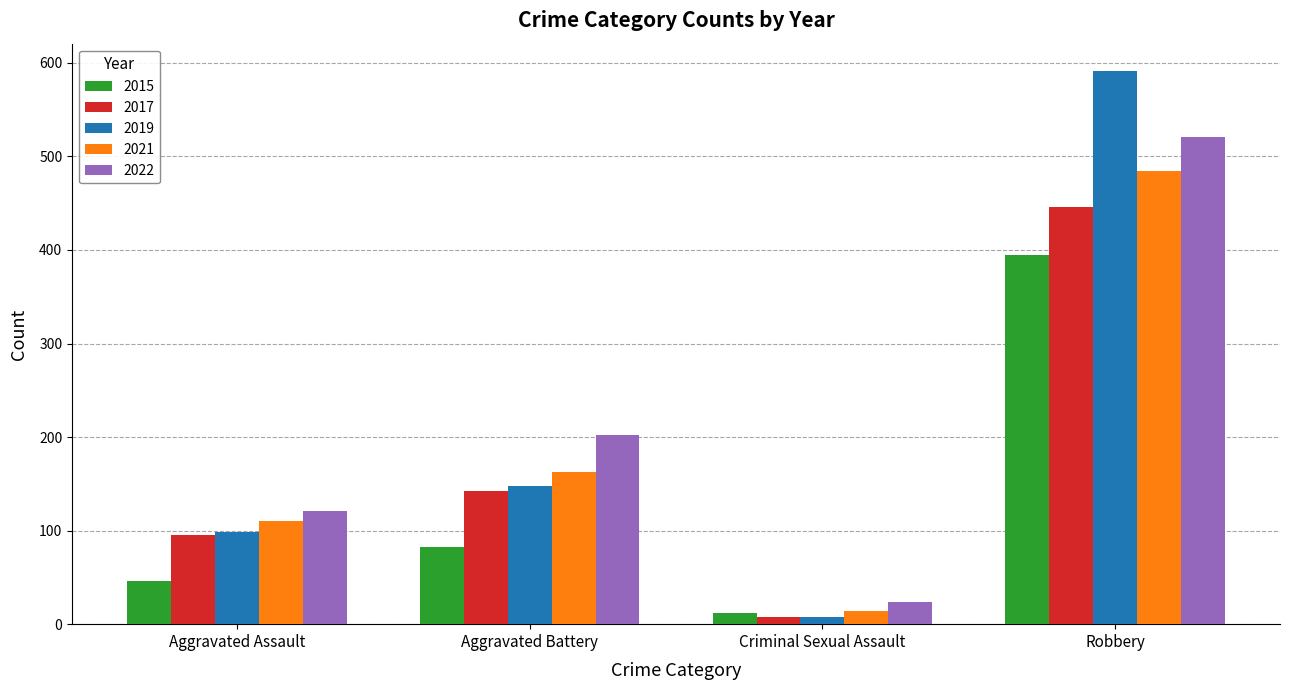

At which label does 2019 reach its minimum?

Criminal Sexual Assault